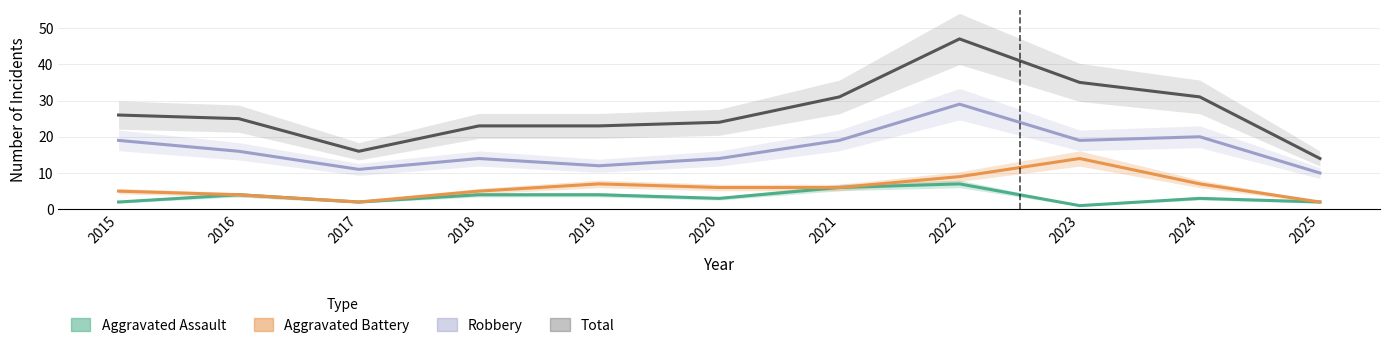

At 2017, list the series in order from smallest to largest.

Aggravated Assault, Aggravated Battery, Robbery, Total